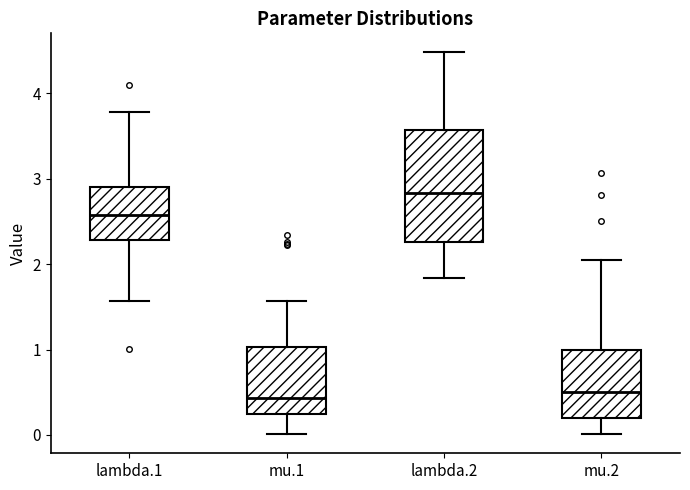

Comparing the boxes themselves (not the whiskers), which one is the tallest?

lambda.2